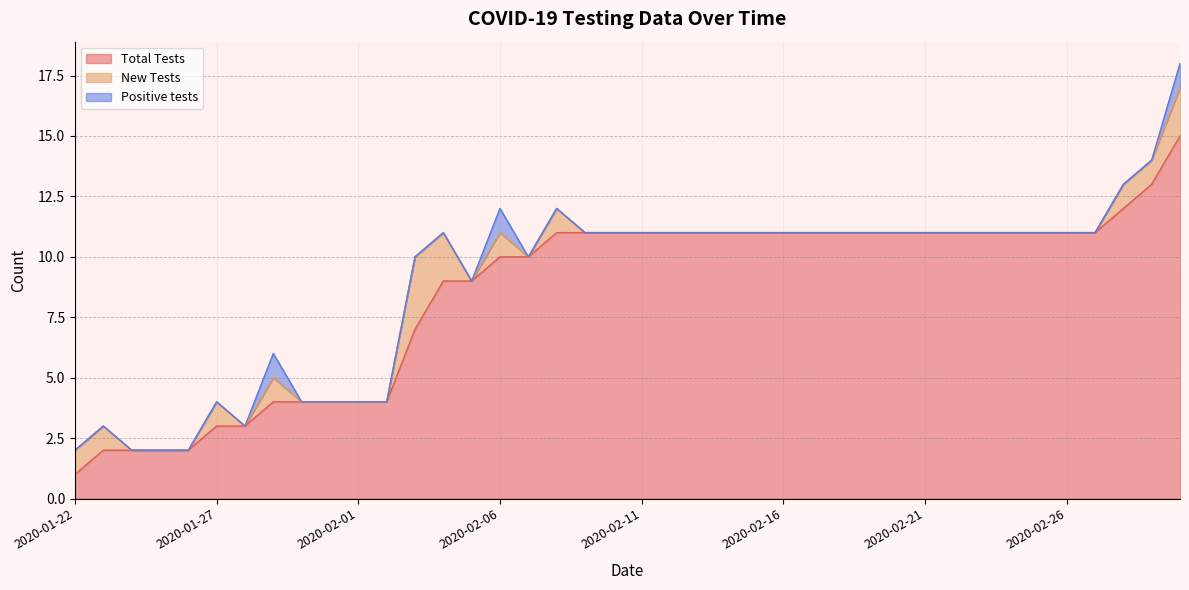

List the series in order of their peak value, highest first.

Total Tests, New Tests, Positive tests